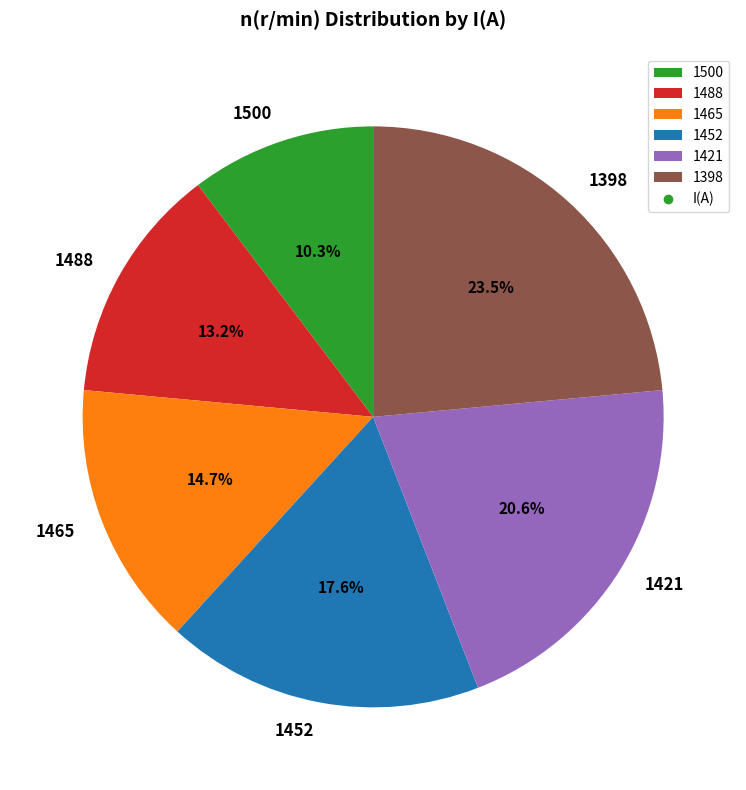

Count the number of slices in the pie.

6